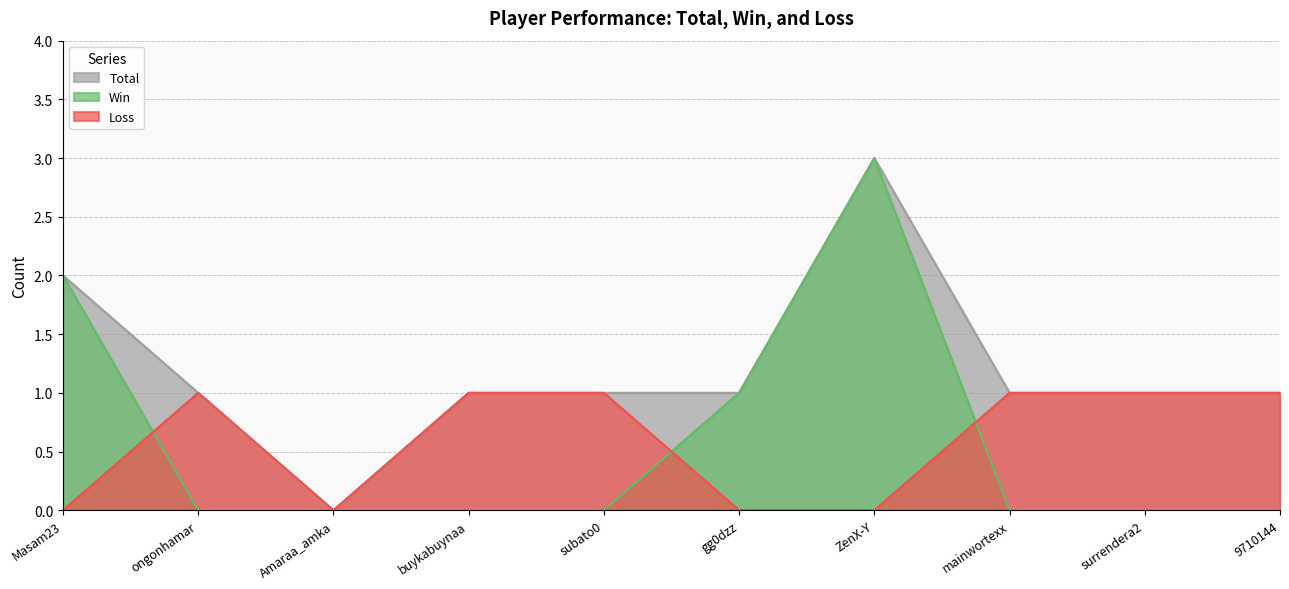

Count the Loss values in the range 0 to 1.

10